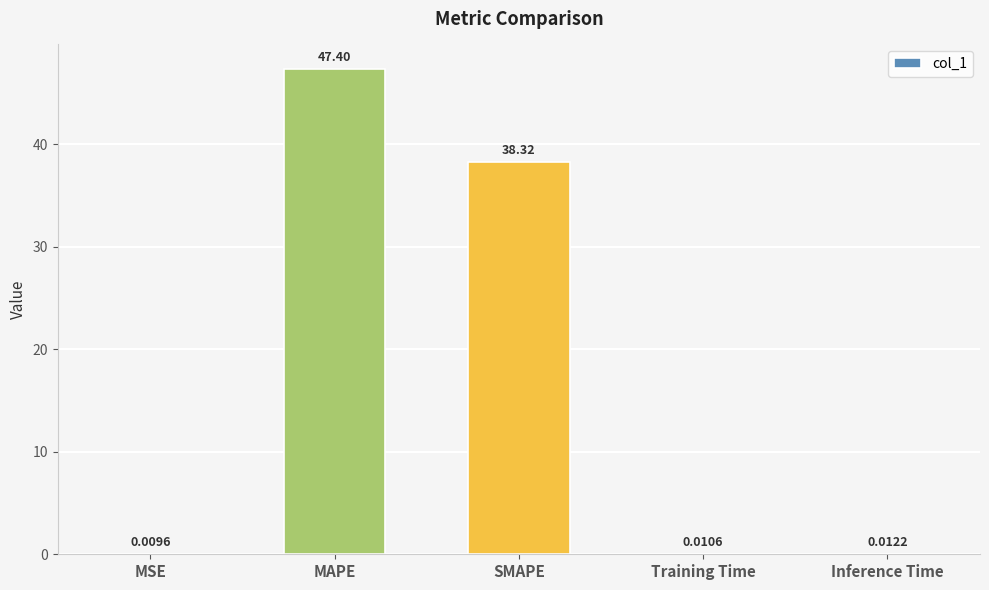

Count the number of data series in this chart.

1